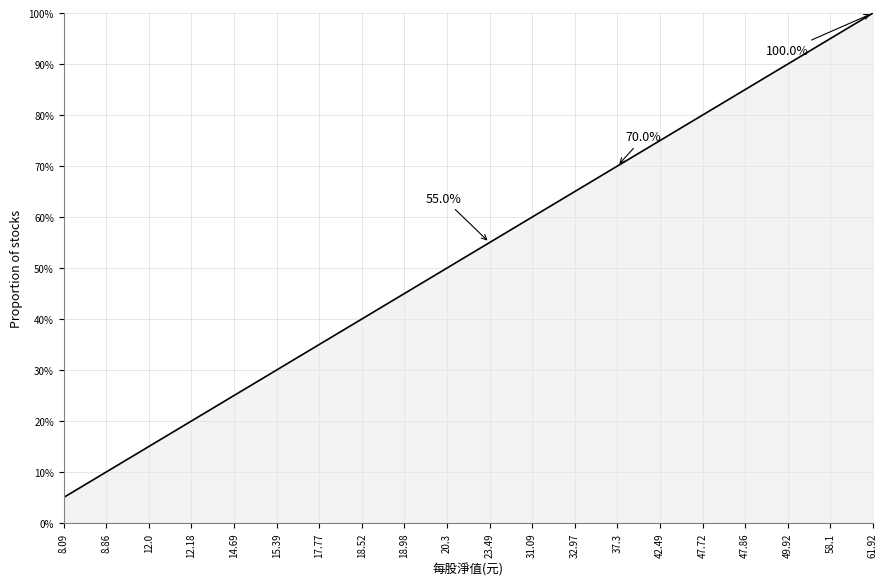

Approximately how many times larger is the value at 49.92 compared to 47.72?

1.1